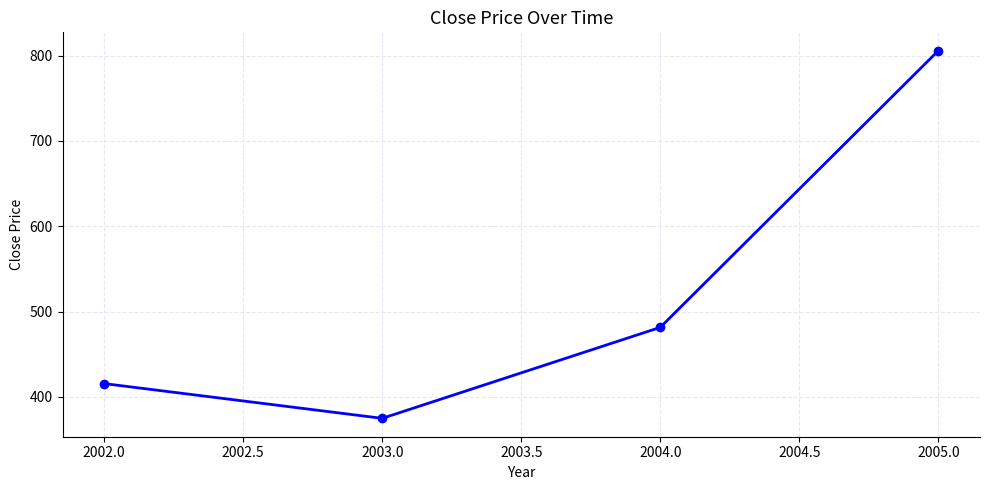

At which category does the chart reach its peak across all series?

2005.0